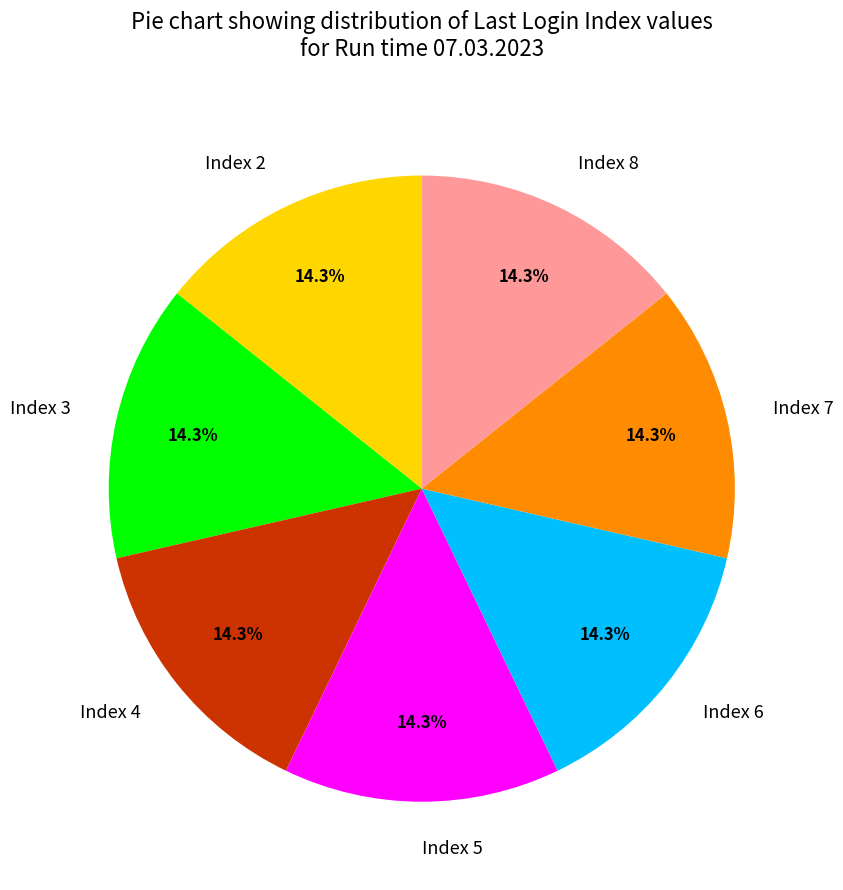

How many segments does this pie chart have?

7